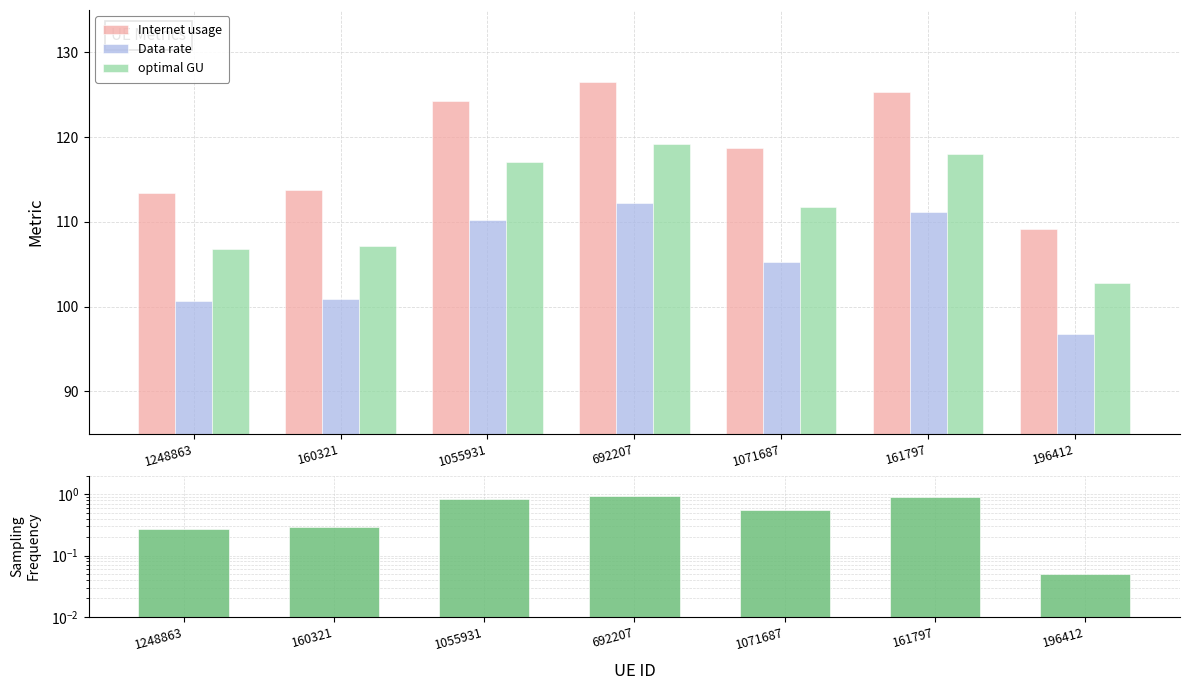

How many data points does each series have?

7